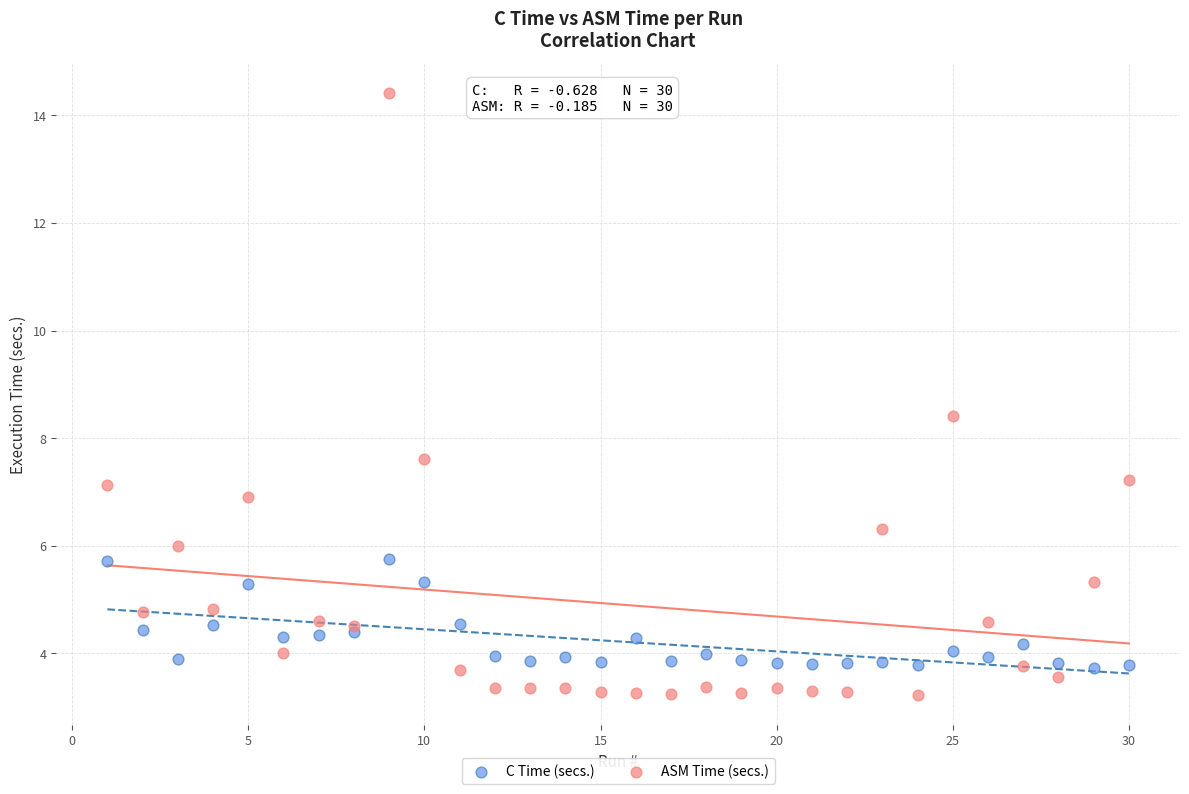

What are all the series names shown in the legend?

C Time (secs.), ASM Time (secs.)